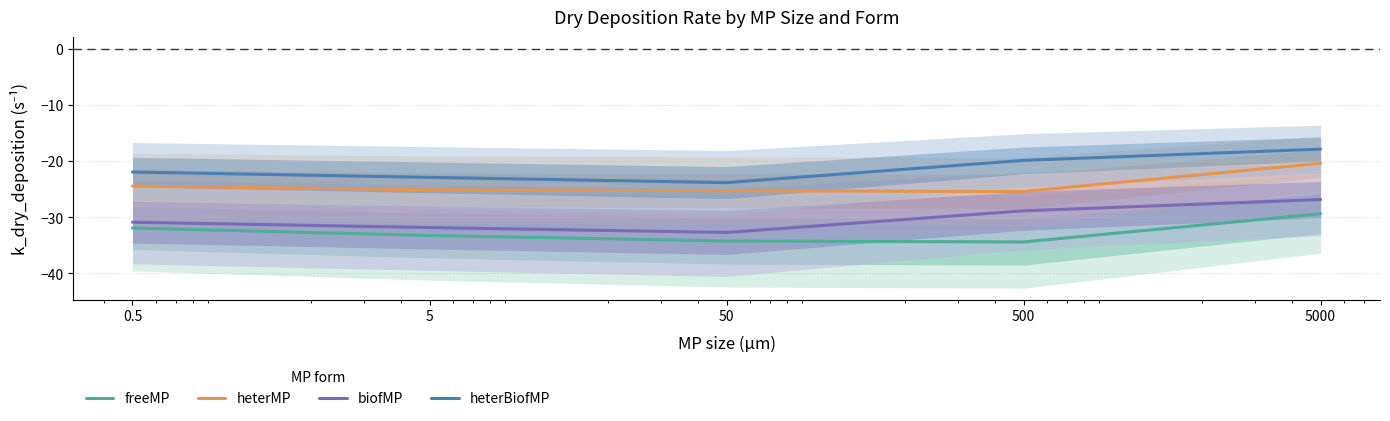

What is the maximum value shown in the chart?

-17.8